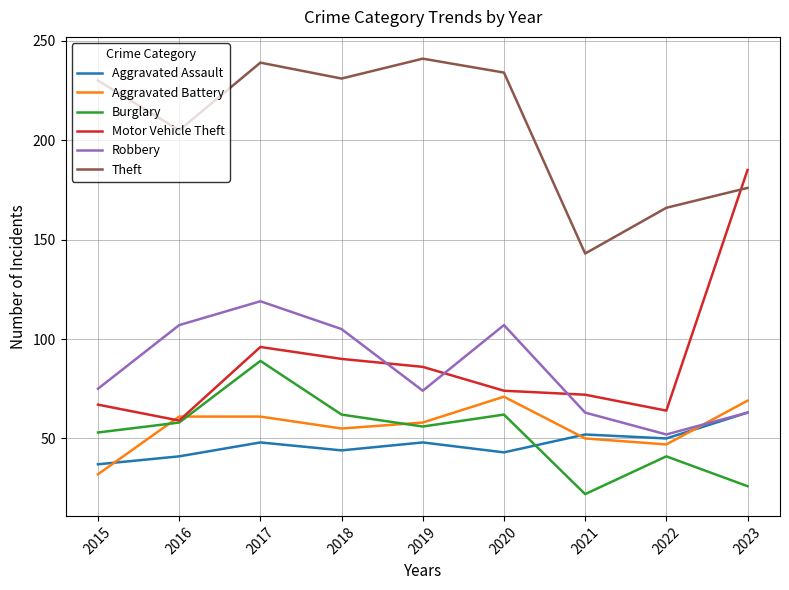

True or false: Aggravated Assault has a value of 63 at 2023.

True